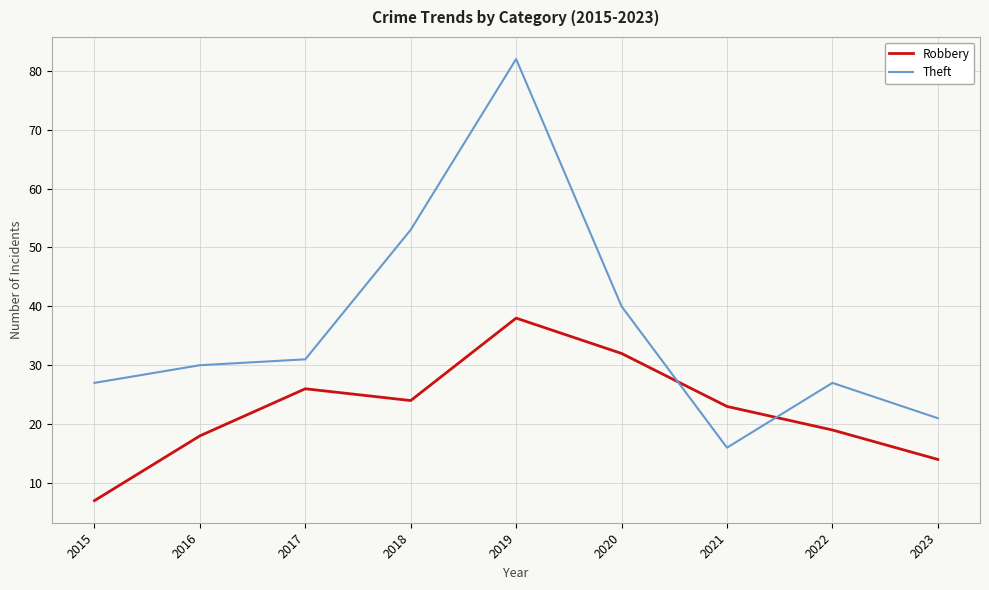

How many series are shown in this chart?

2